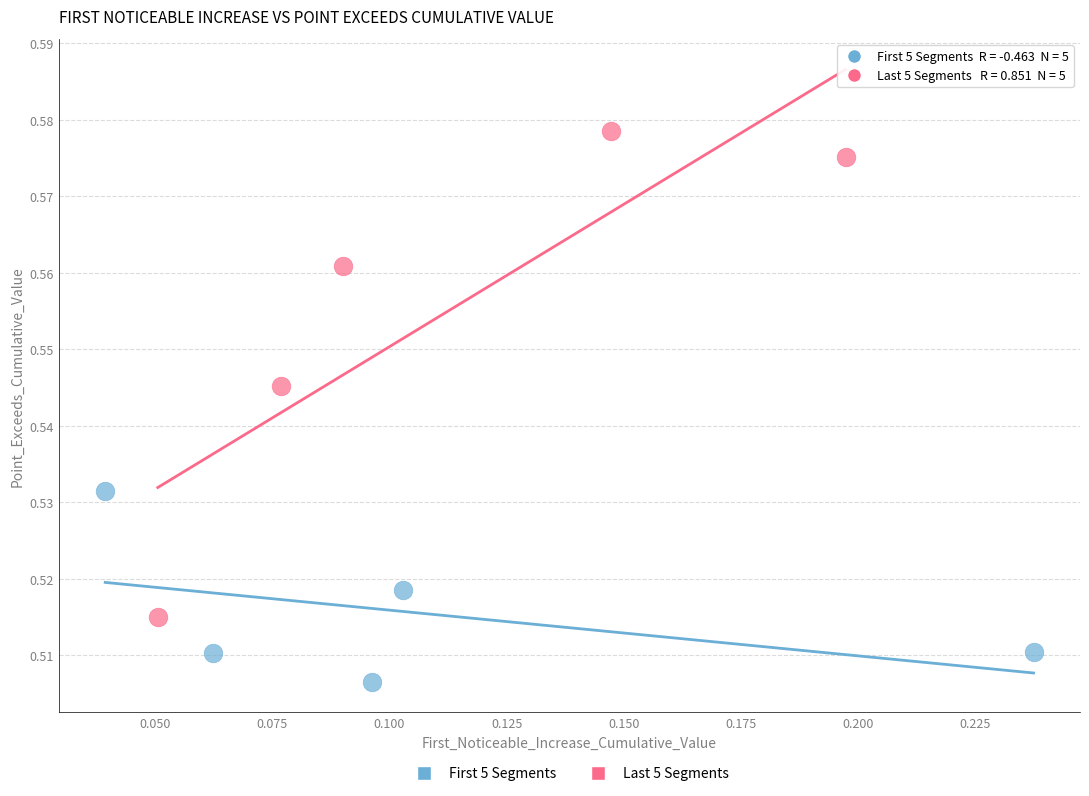

Which series has the largest Y range (max minus min)?

Last 5 Segments